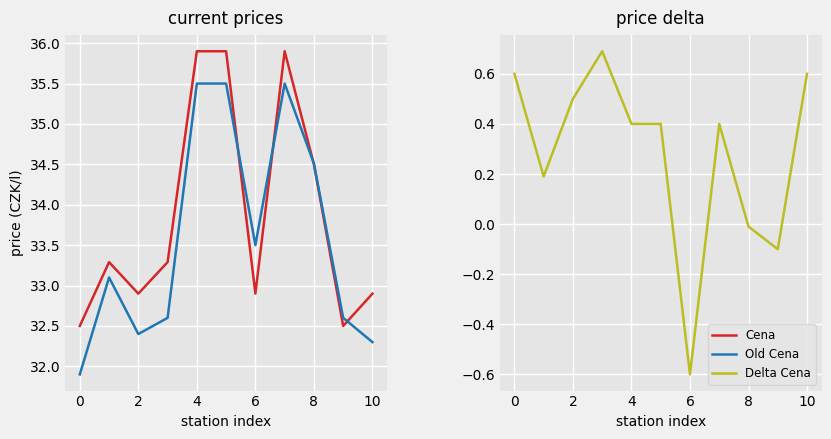

What is the highest value of the Delta Cena series?

0.7